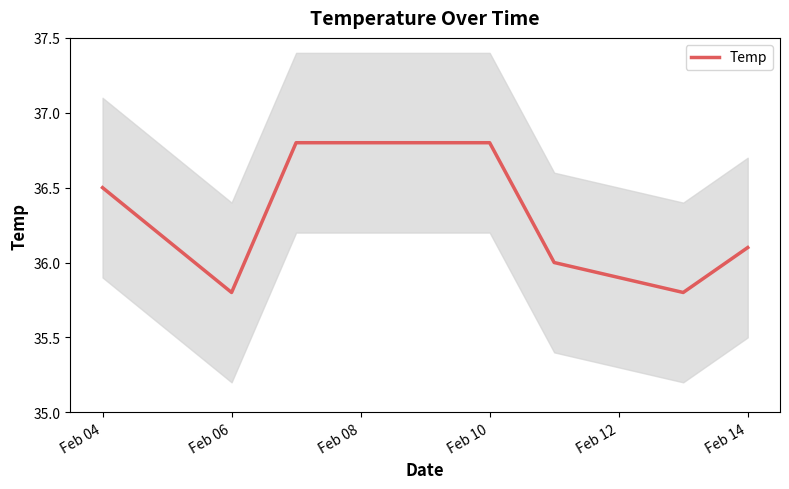

The chart shows a value of 56.4 at Feb 10. True or false?

False